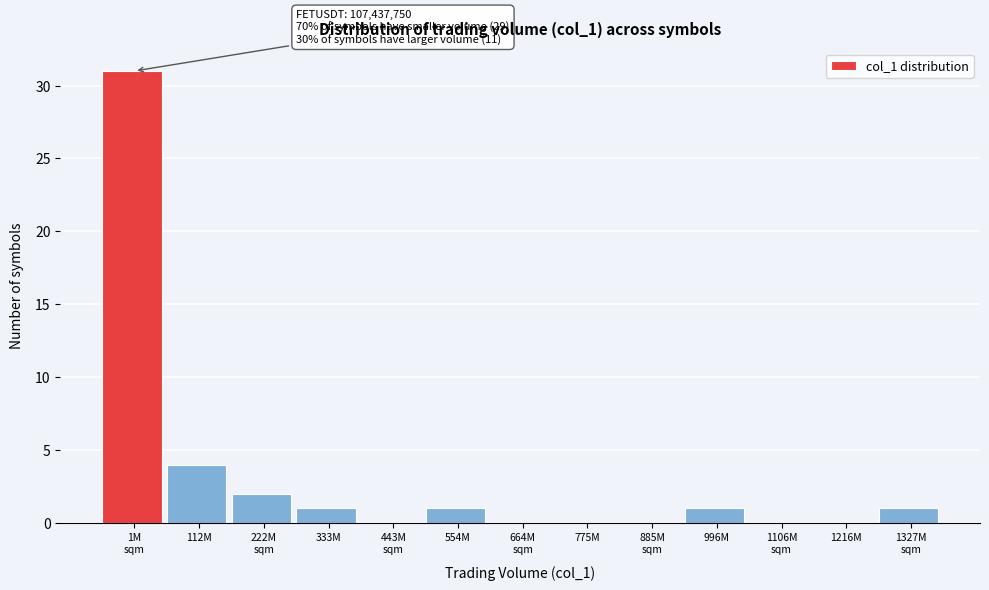

What is the sum of all values?

41